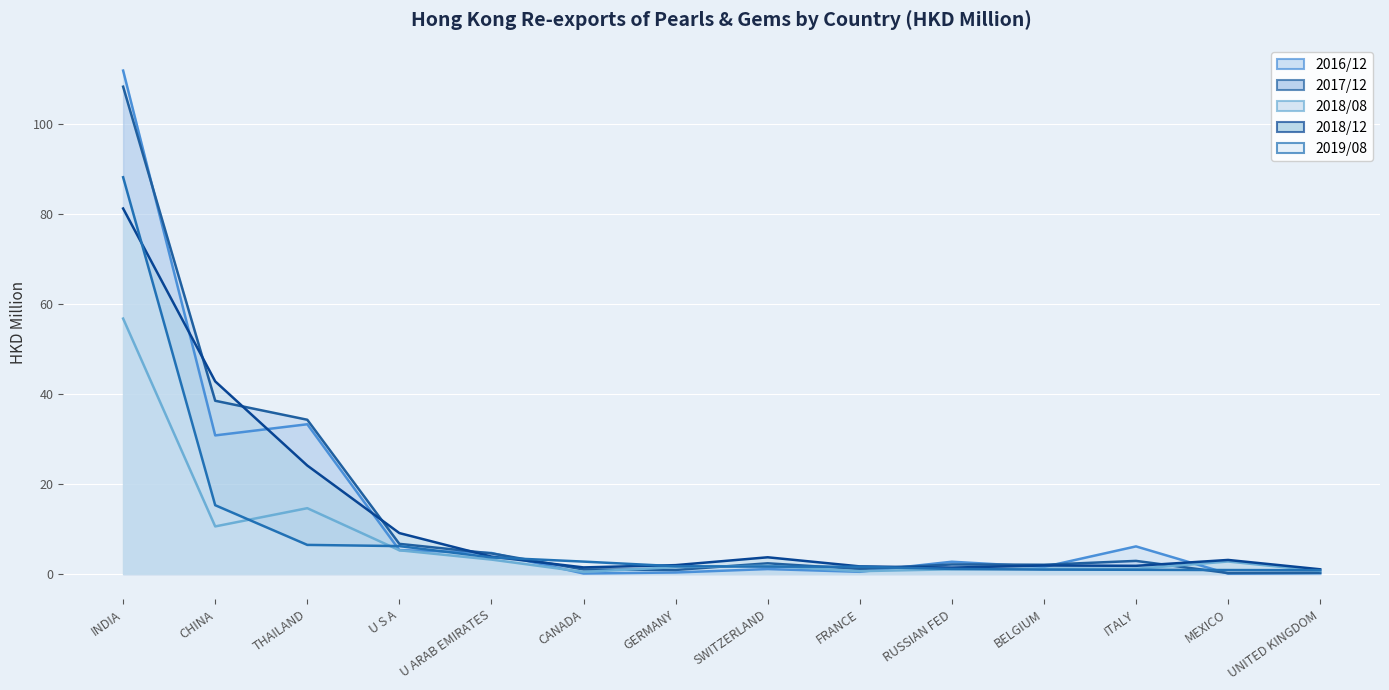

How many lines are shown in the chart?

5